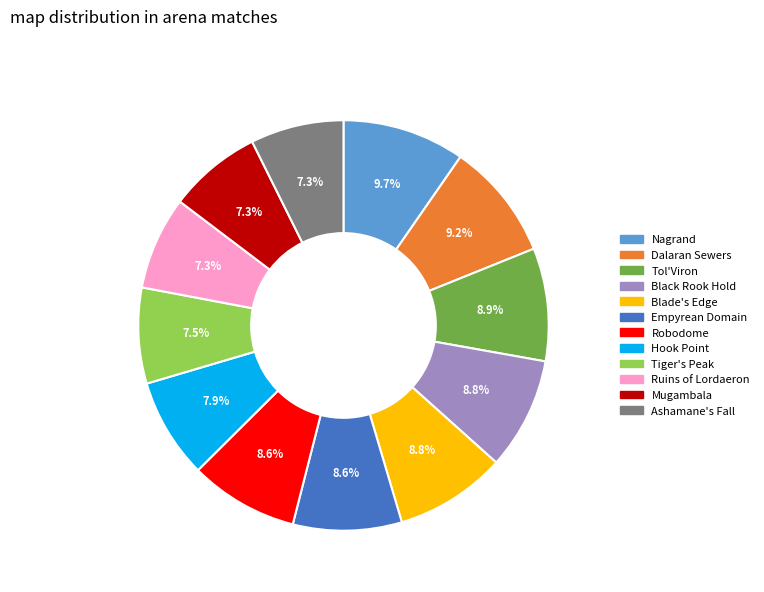

Combined, do Ruins of Lordaeron and Mugambala account for over 50%?

No